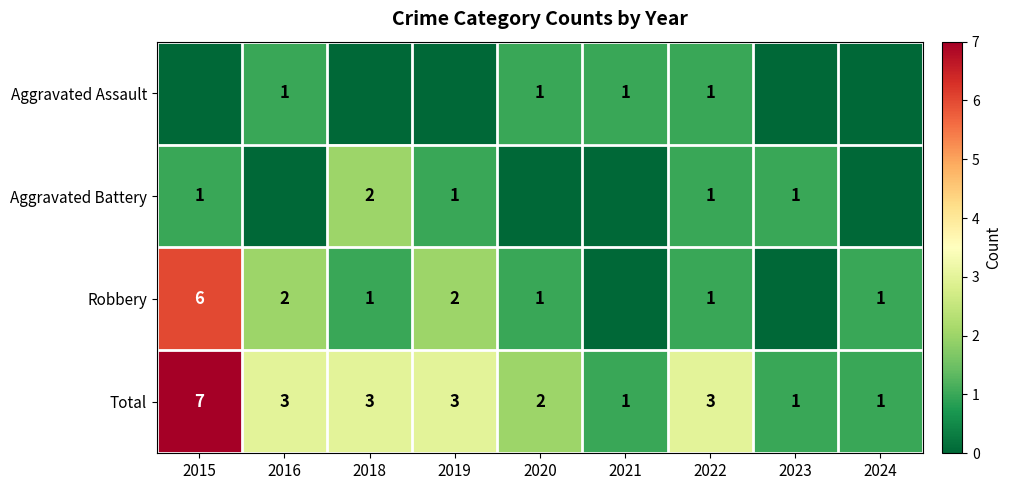

The Total series shows 7 at 2015. True or false?

True